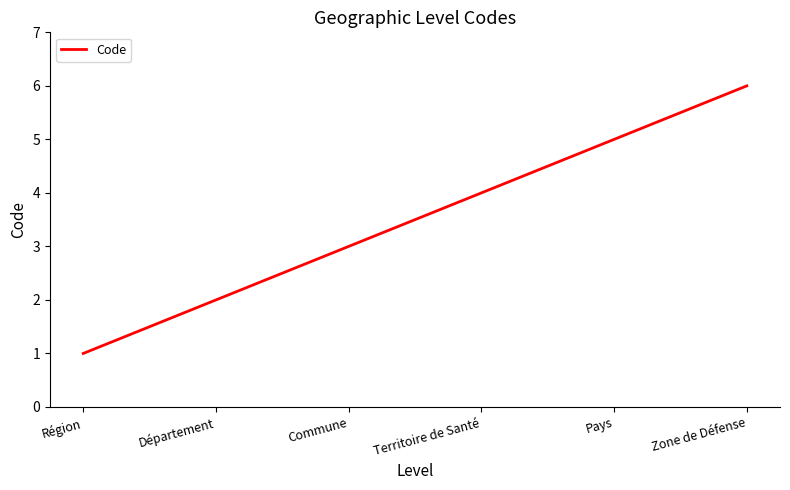

Rank the categories by value from highest to lowest.

Zone de Défense, Pays, Territoire de Santé, Commune, Département, Région